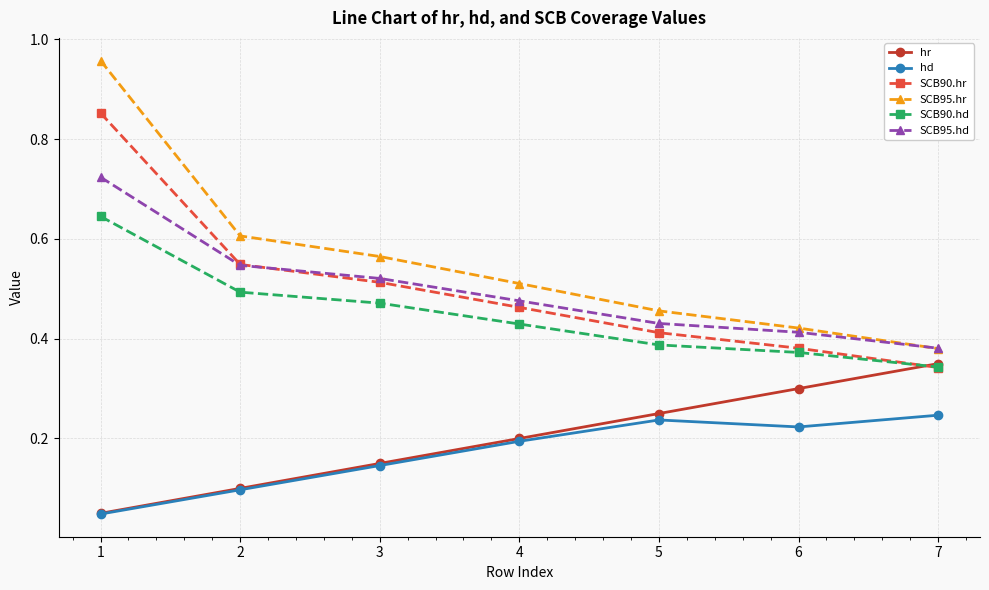

True or false: SCB95.hr has a value of 0.3 at 2.

False